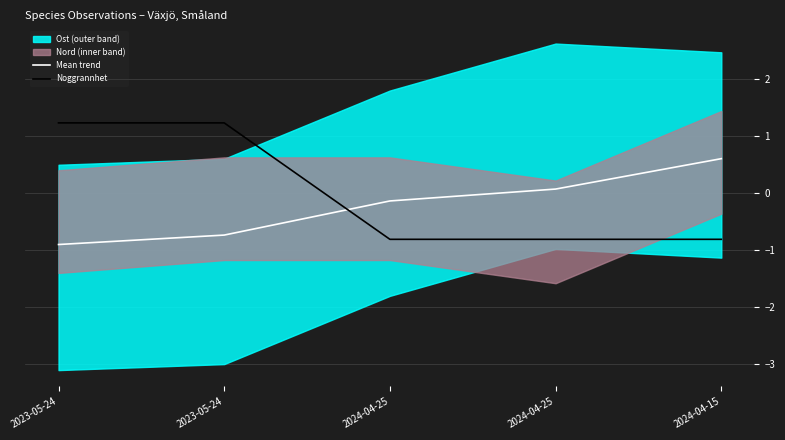

Rank the series at 2024-04-25 from lowest to highest value.

Noggrannhet, Mean trend